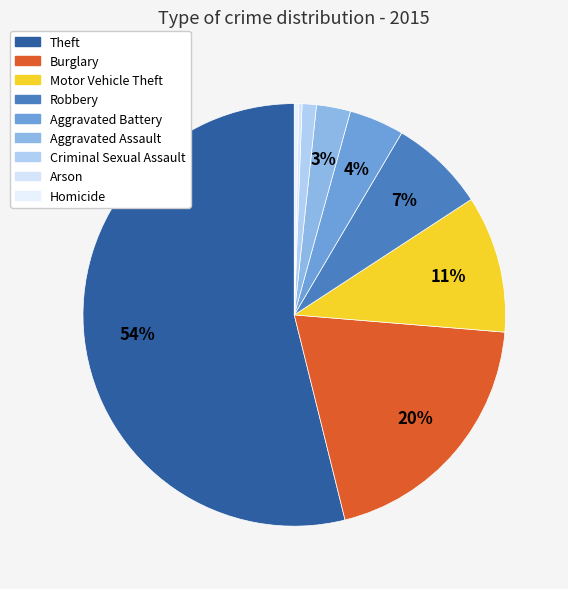

Is it true that Robbery is 7% of the pie?

True